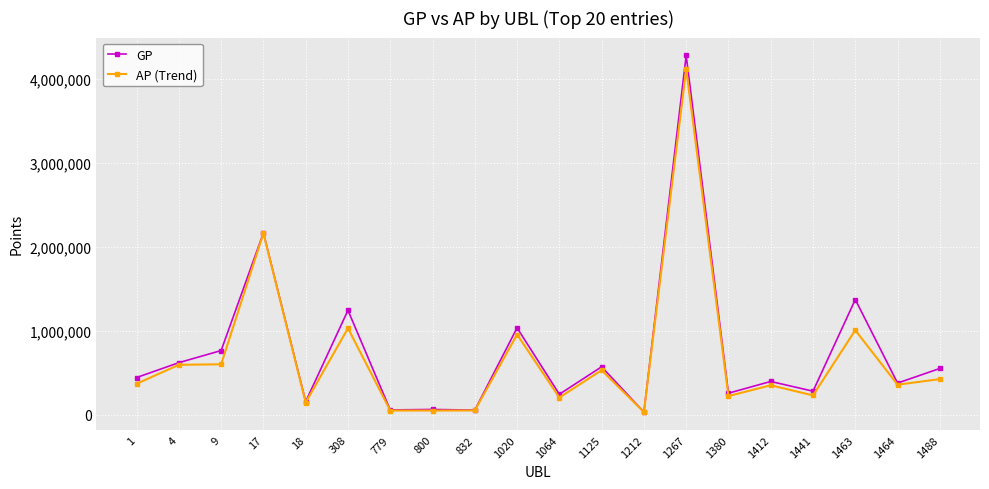

What is the highest value of the GP series?

4278949